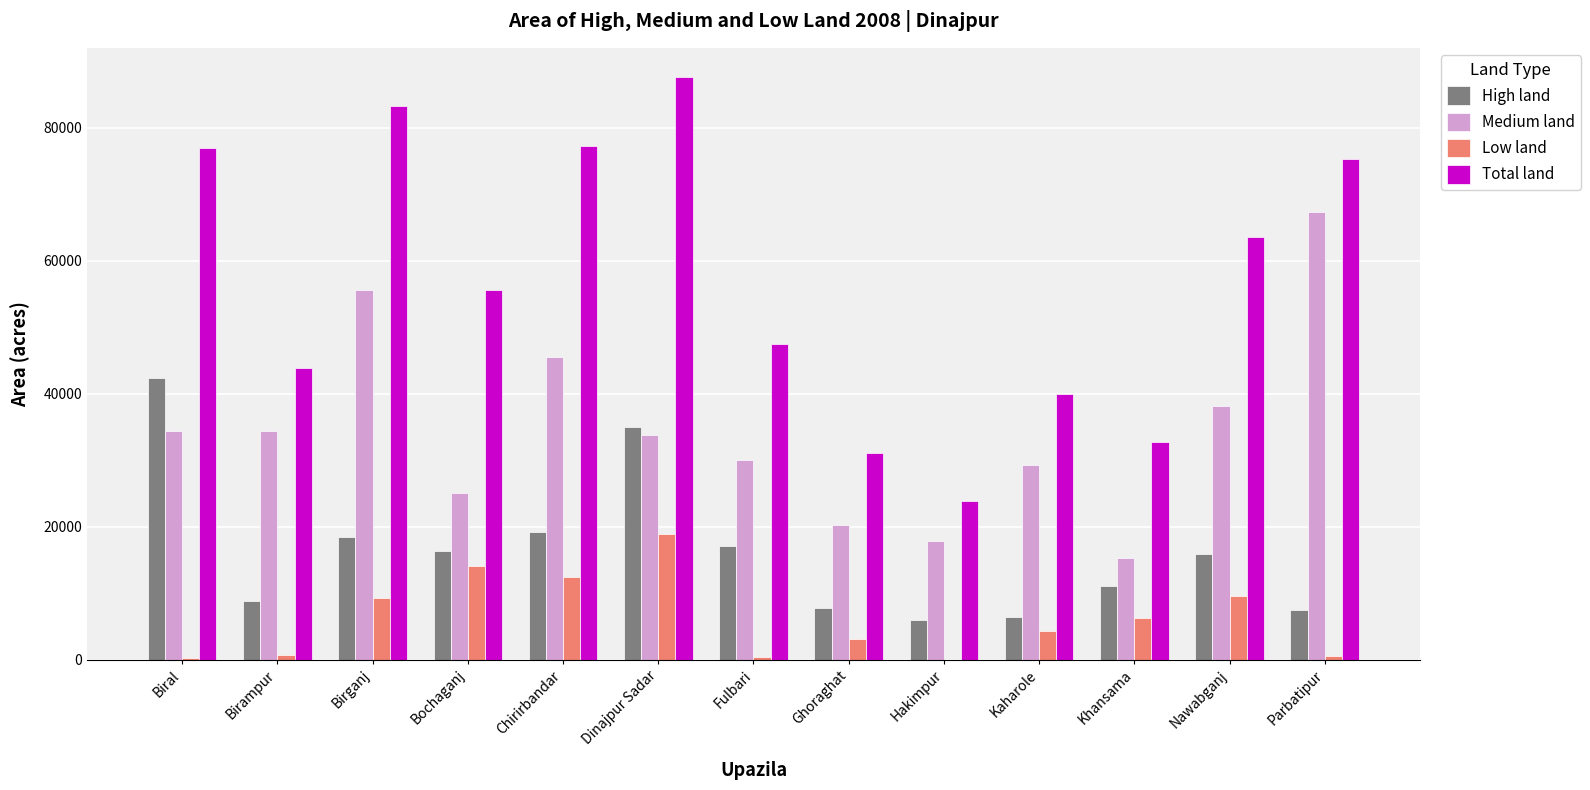

Is the value of Medium land at Parbatipur greater than the value of High land at Parbatipur?

Yes